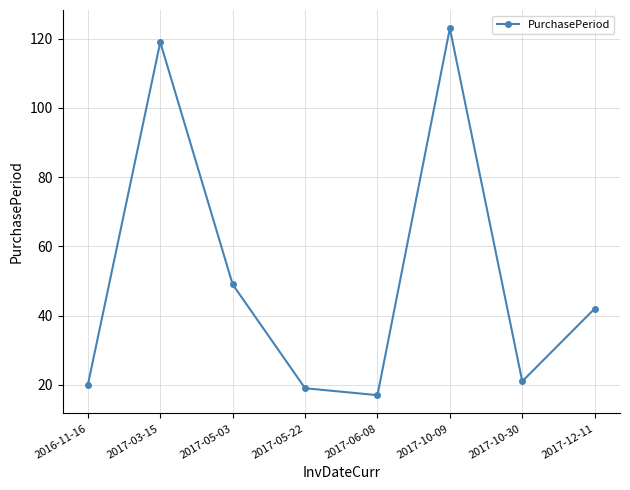

Does the chart have visible grid lines?

Yes